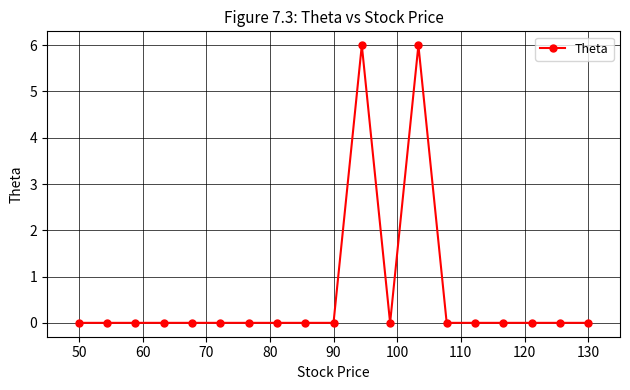

Is this an area chart (filled region under the line)?

No